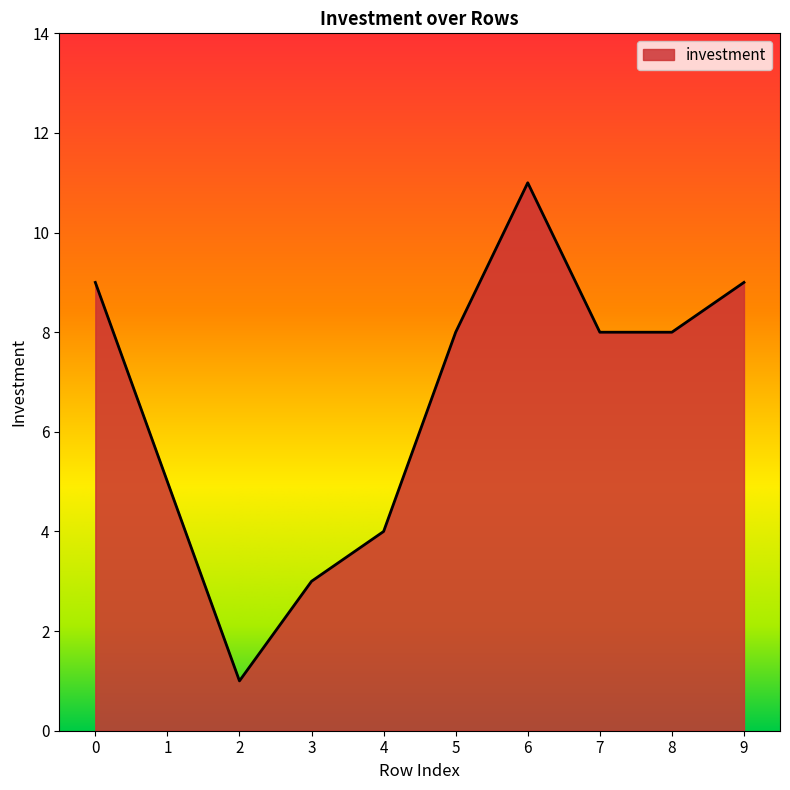

True or false: the data shows 2 at 4.

False